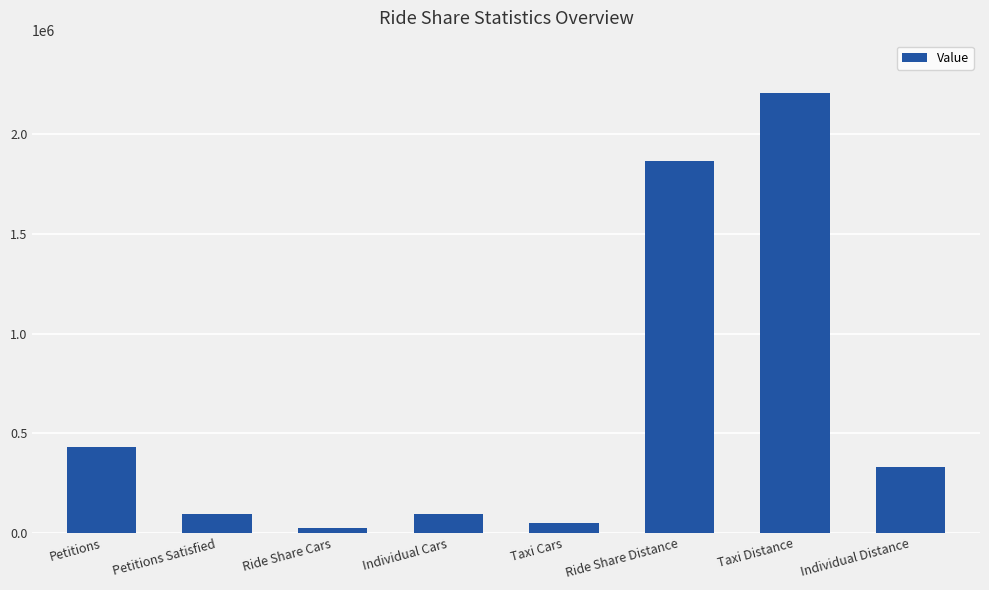

What is the smallest value displayed?

22252